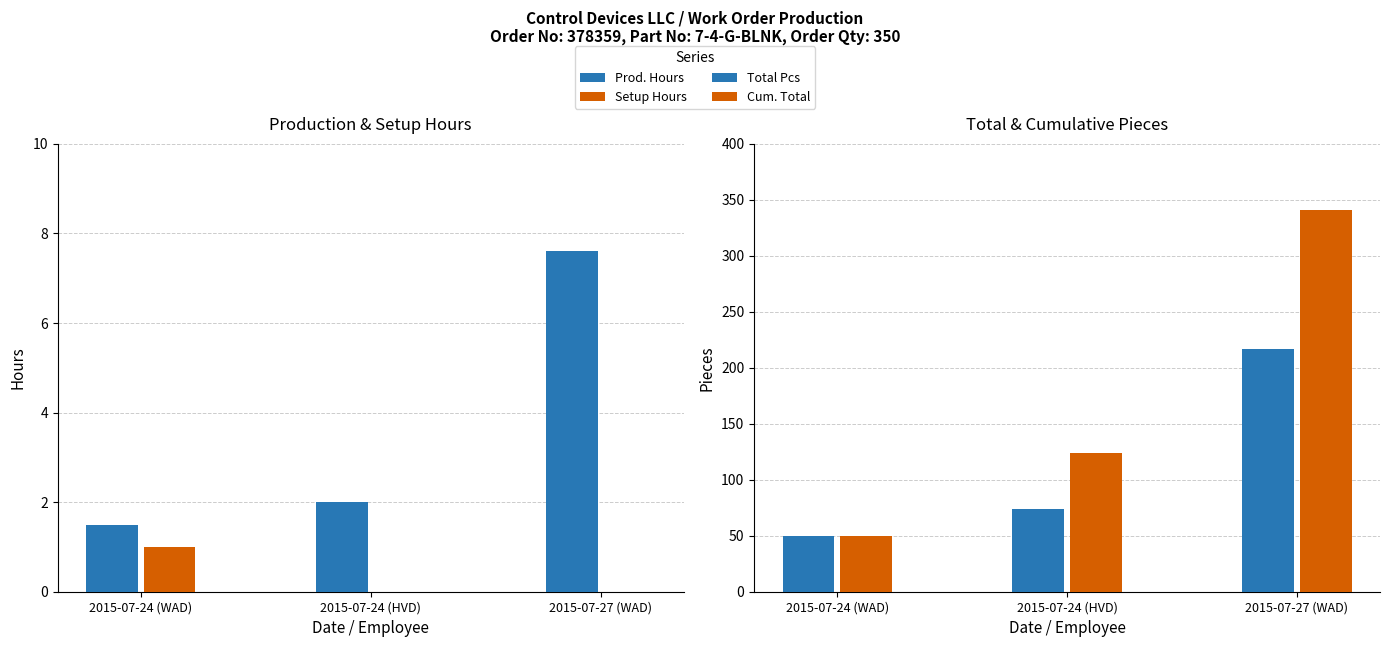

What is the difference between the maximum and minimum values in the Setup Hours series?

1.0